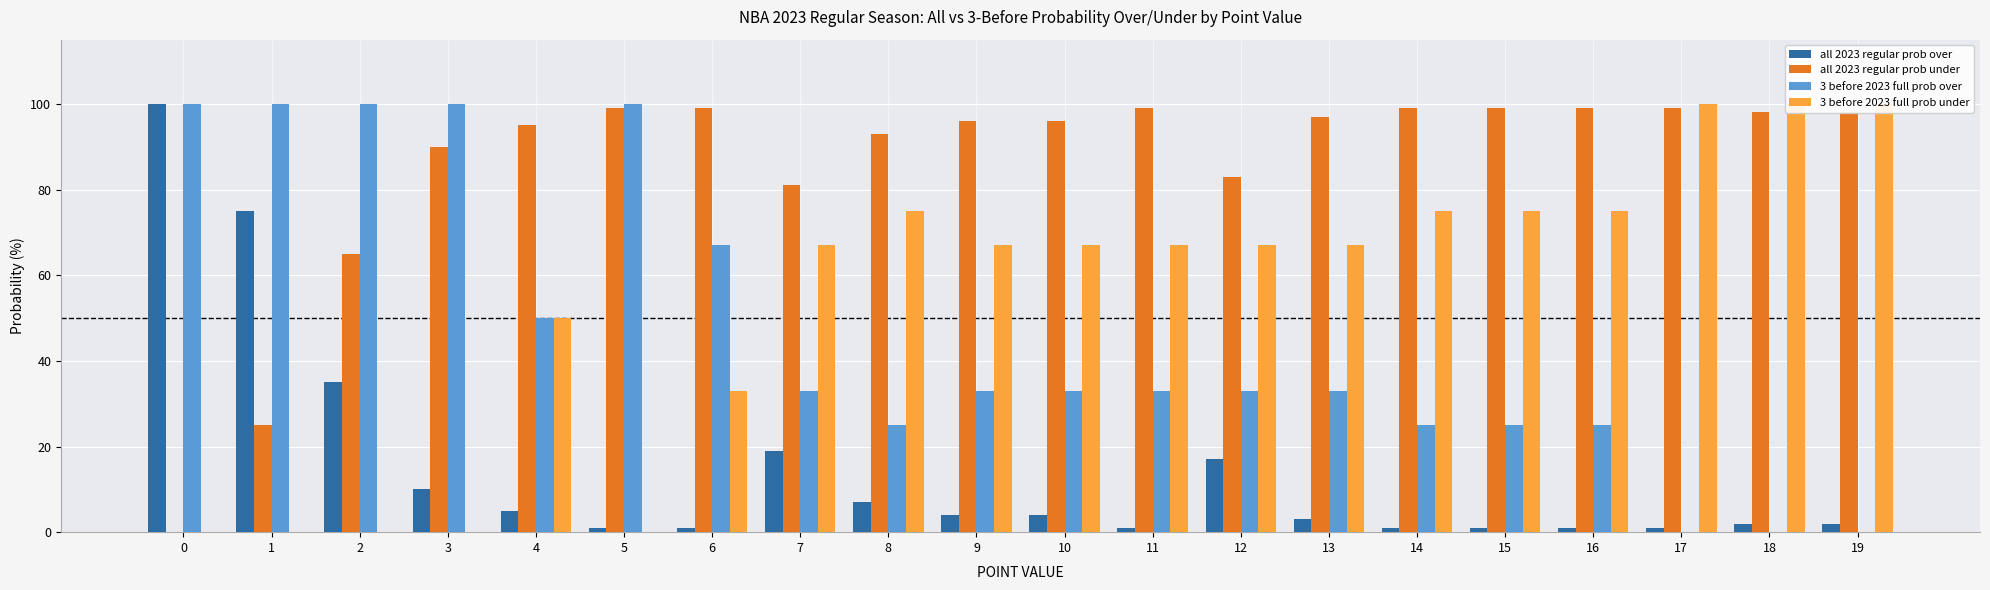

The value of 3 before 2023 full prob under at 15 is 75. True or false?

True